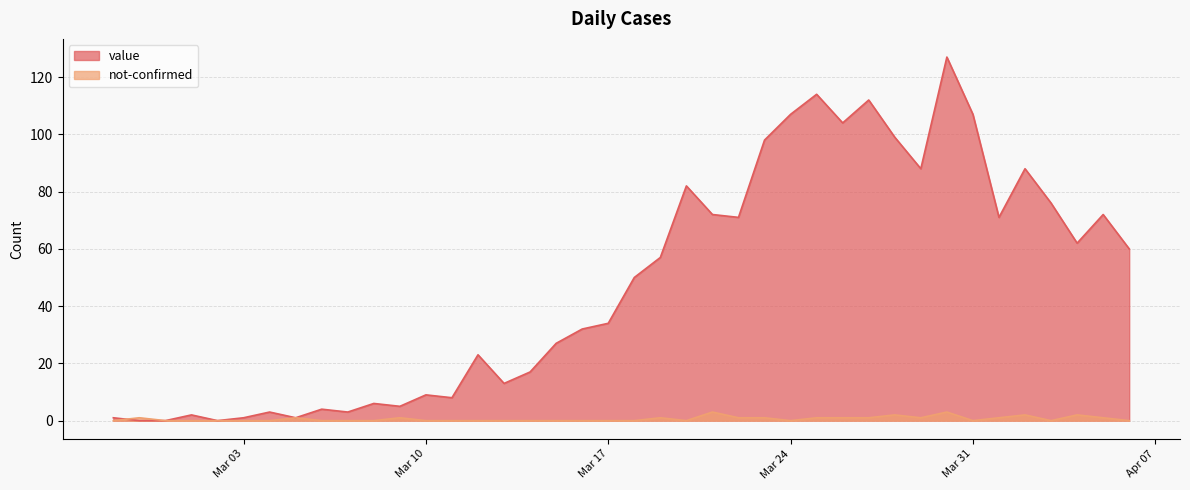

What is the label of the 26th point from the left?

2020-03-23